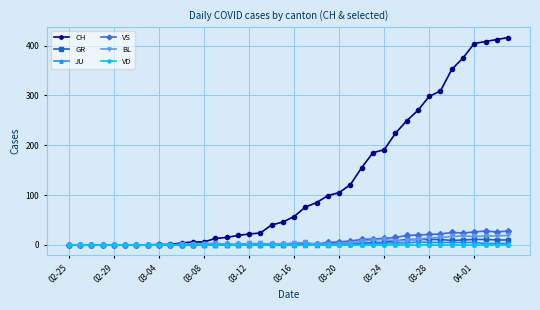

True or false: VS has more than 1 interior local peaks.

True